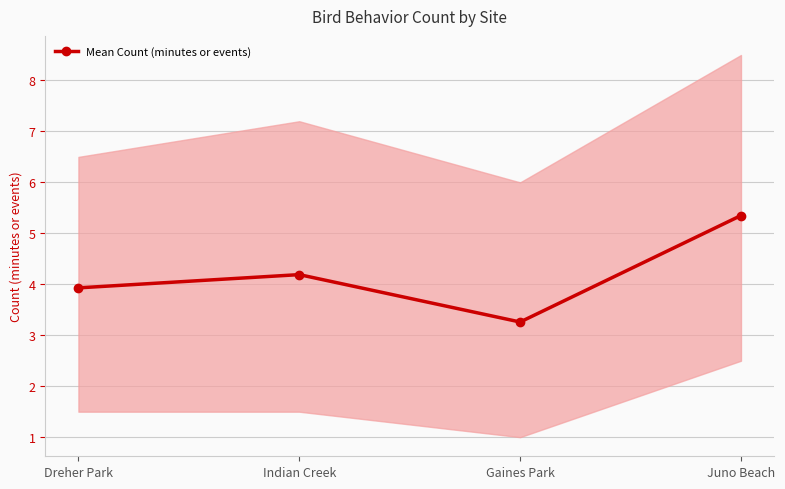

Reading left to right, transcribe all the data shown in this chart.

Dreher Park=3.9	Indian Creek=4.2	Gaines Park=3.3	Juno Beach=5.3